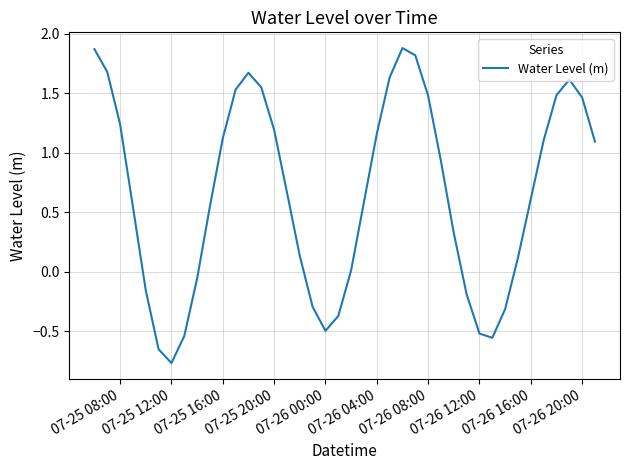

What is the difference between the maximum and minimum values?

2.6